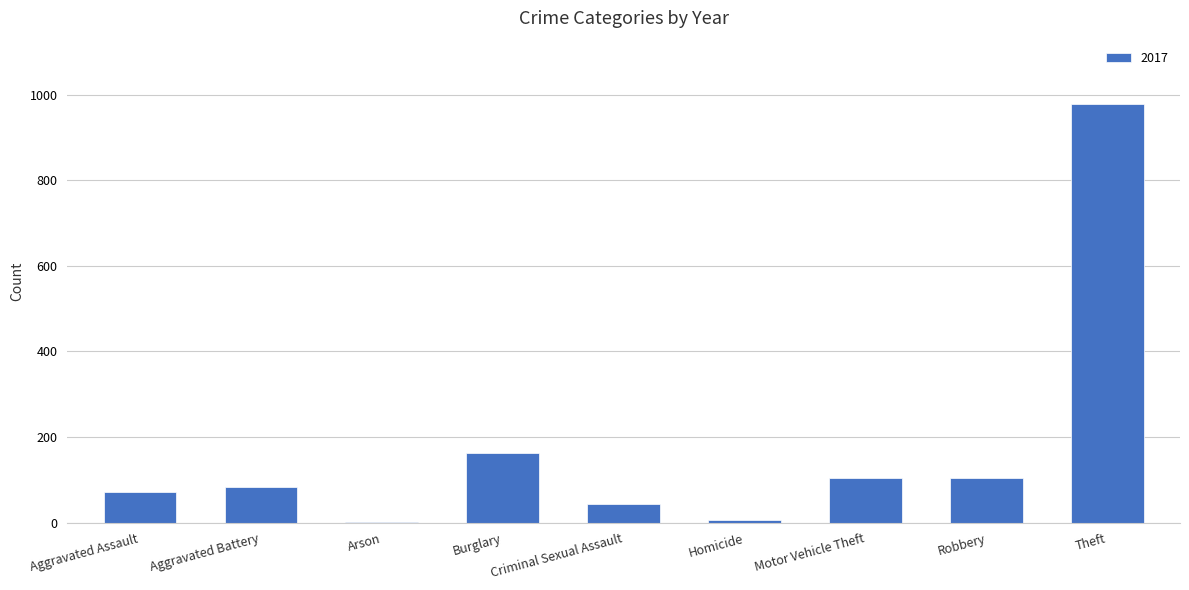

What is the sum of all values?

1555